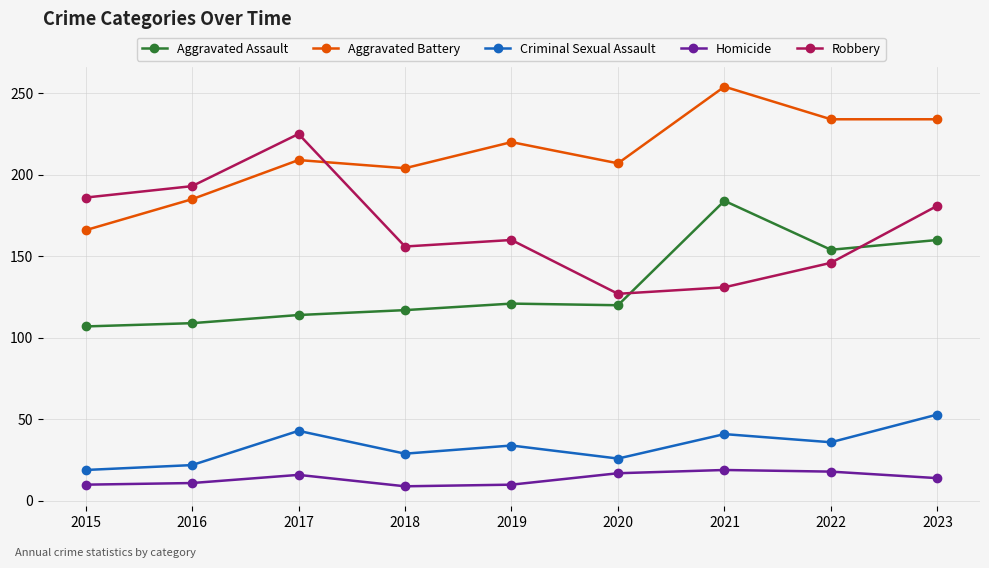

Which label corresponds to the largest value in the chart?

2021